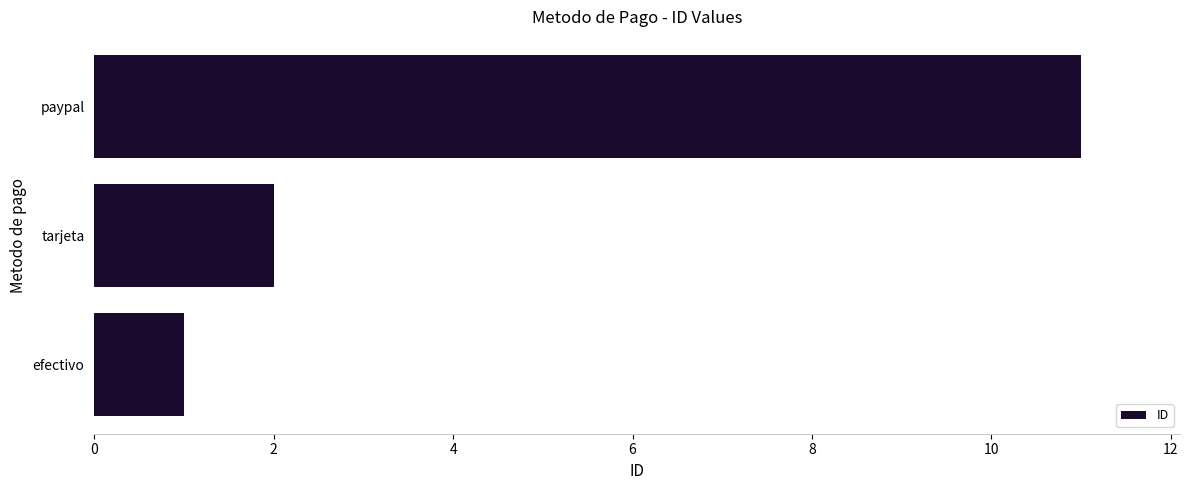

What is the change in value from efectivo to paypal?

+10